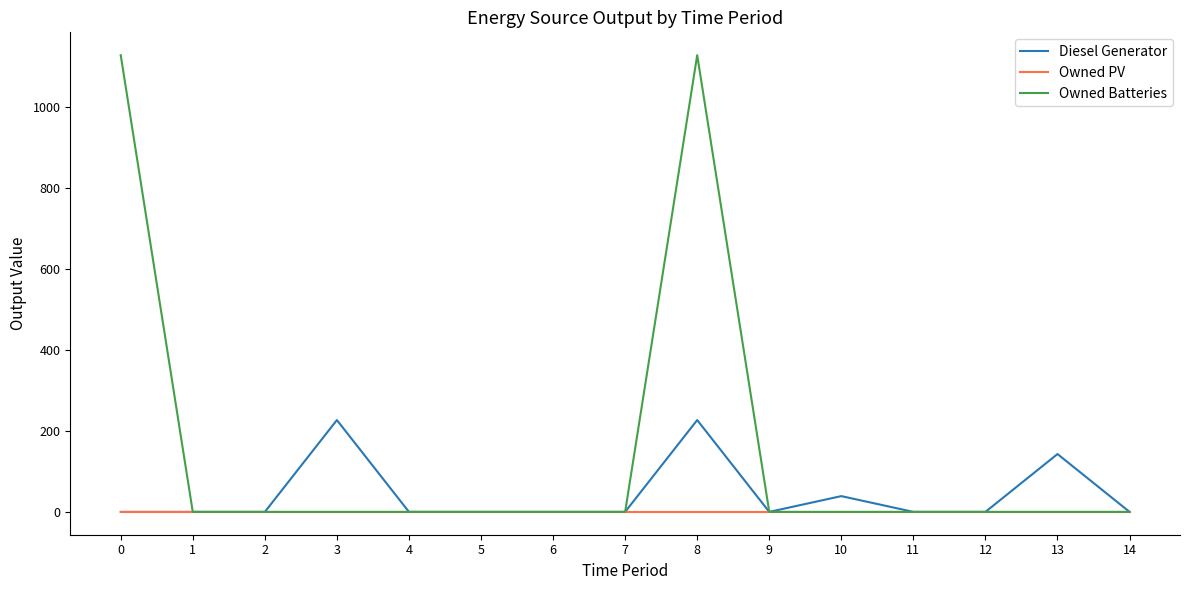

What is the highest value of the Owned Batteries series?

1129